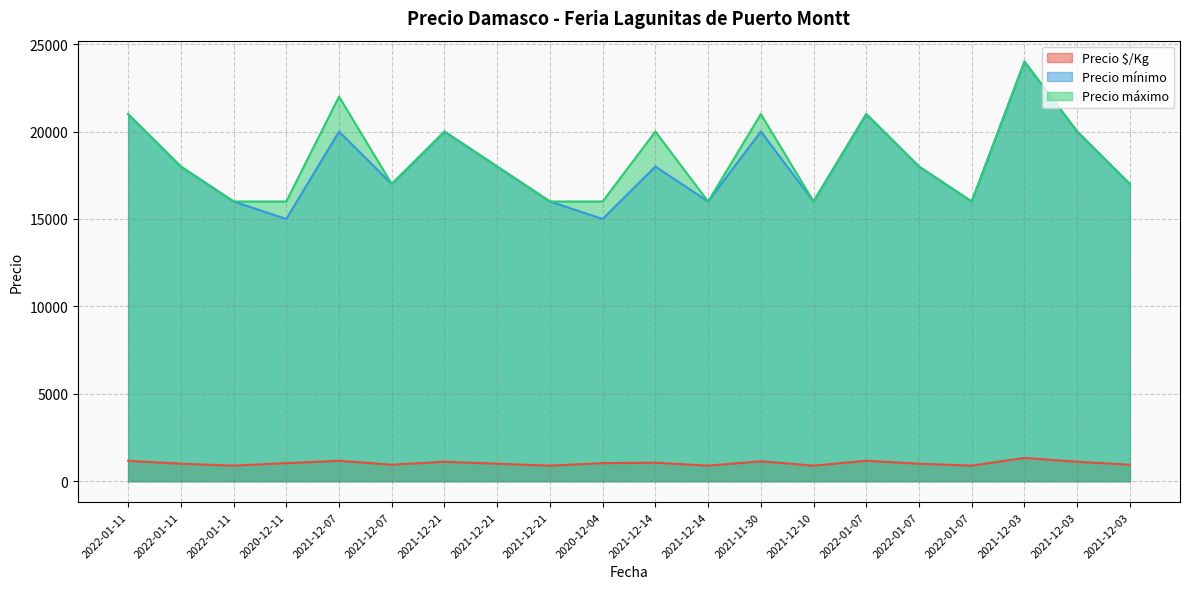

Reading left to right, what are all the values shown in this chart?

Precio $/Kg: 1167	1000	889	1033	1167	944	1111	1000	889	1033	1056	889	1139	889	1167	1000	889	1333	1111	944
Precio mínimo: 21000	18000	16000	15000	20000	17000	20000	18000	16000	15000	18000	16000	20000	16000	21000	18000	16000	24000	20000	17000
Precio máximo: 21000	18000	16000	16000	22000	17000	20000	18000	16000	16000	20000	16000	21000	16000	21000	18000	16000	24000	20000	17000